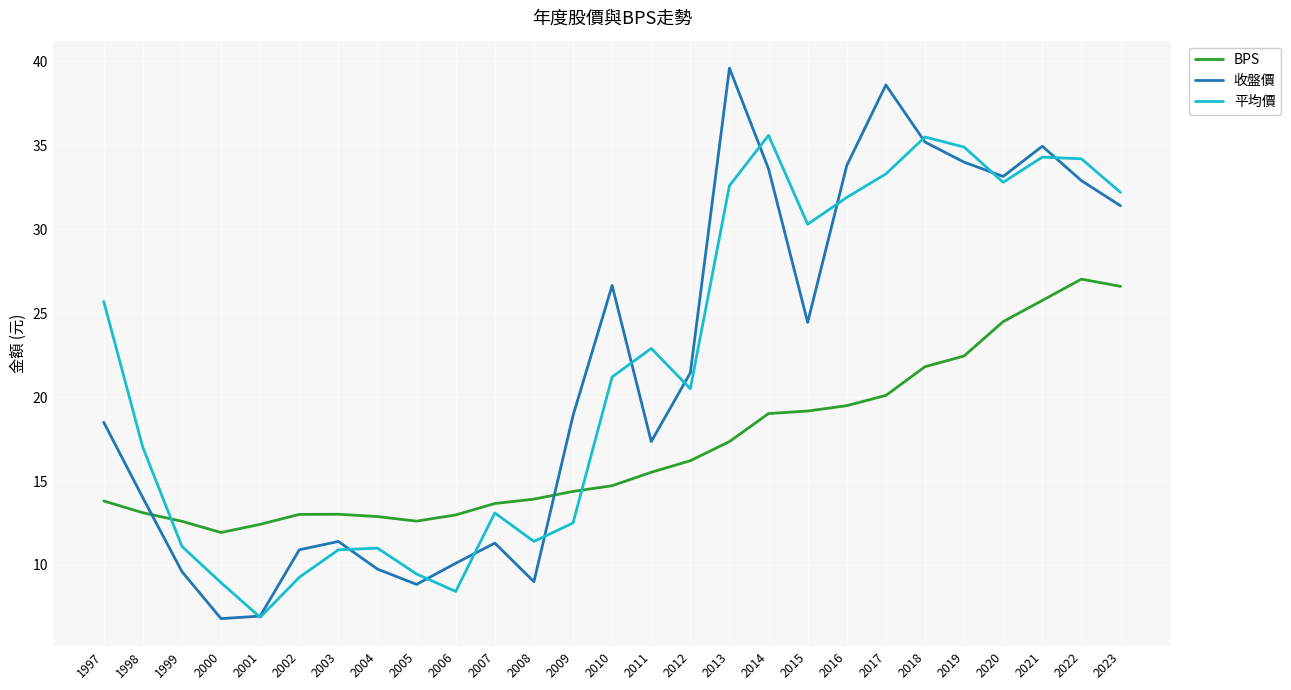

Is this an area chart (filled region under the line)?

No